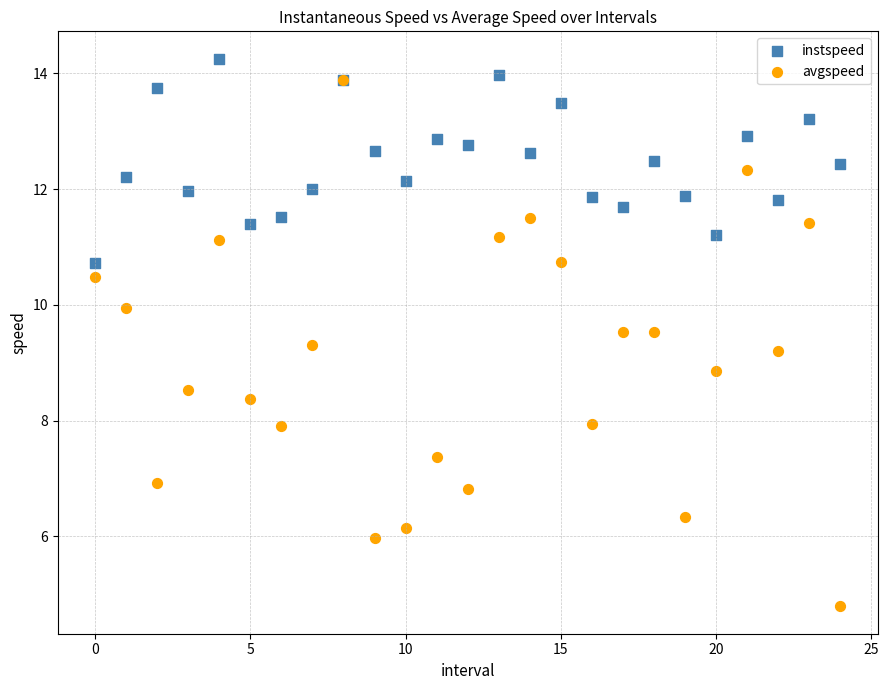

What are all the series names shown in the legend?

instspeed, avgspeed